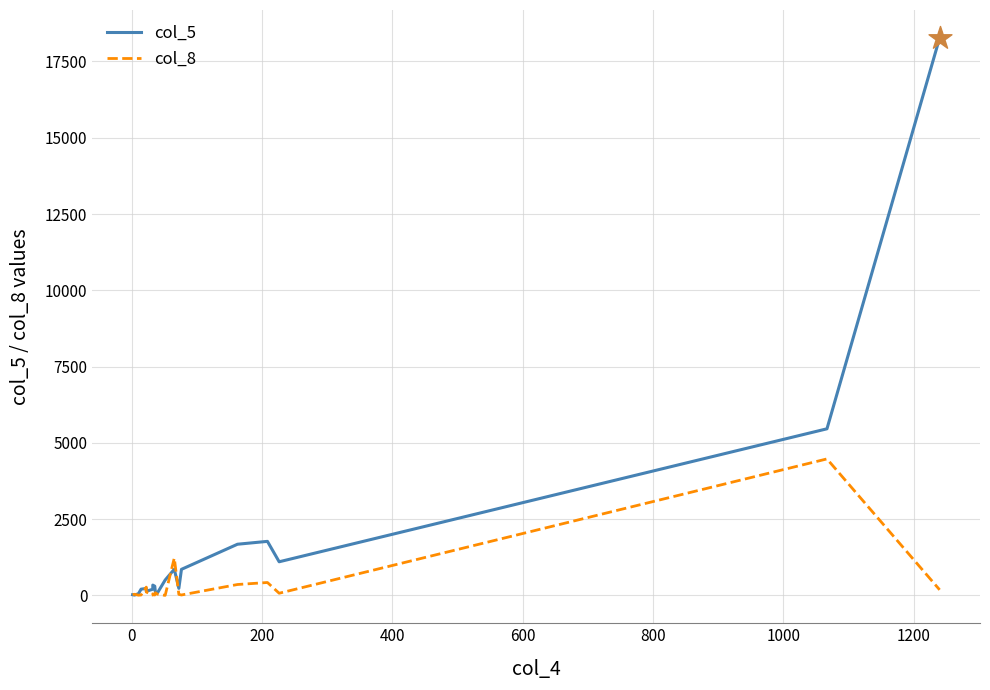

Which series reaches the maximum Y coordinate?

col_5